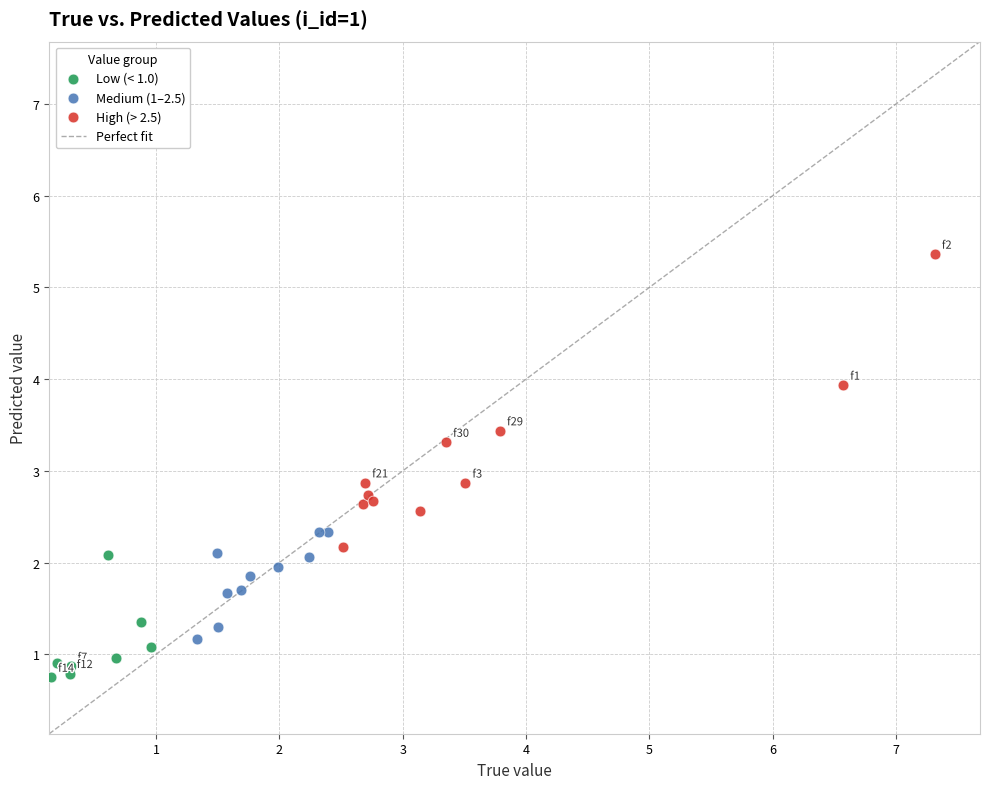

Which series has the widest spread of Y values?

High (> 2.5)